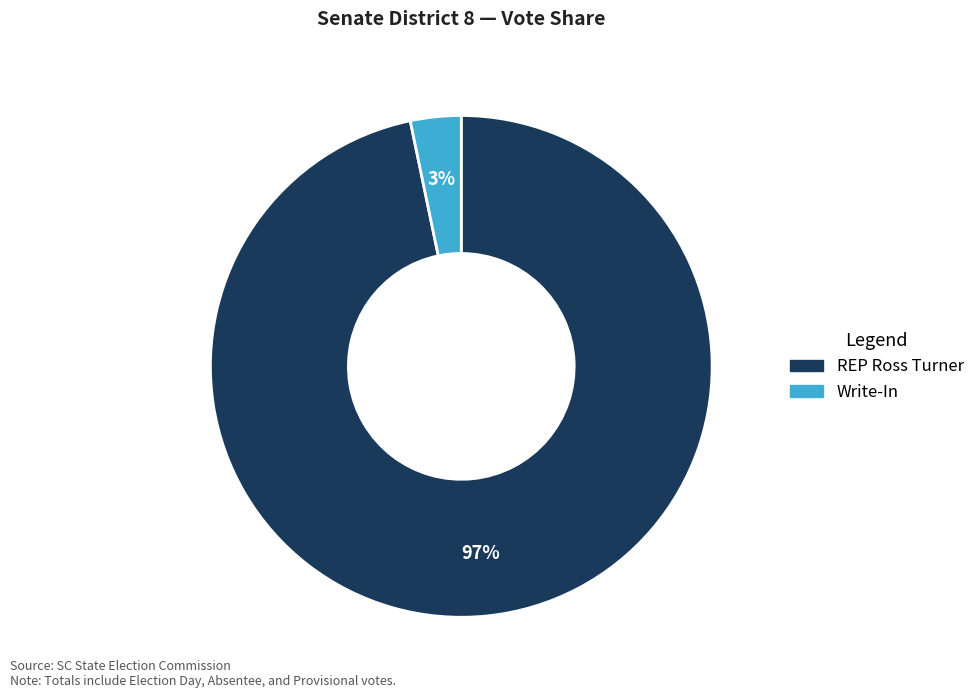

Is there any slice that represents more than half of the pie?

Yes